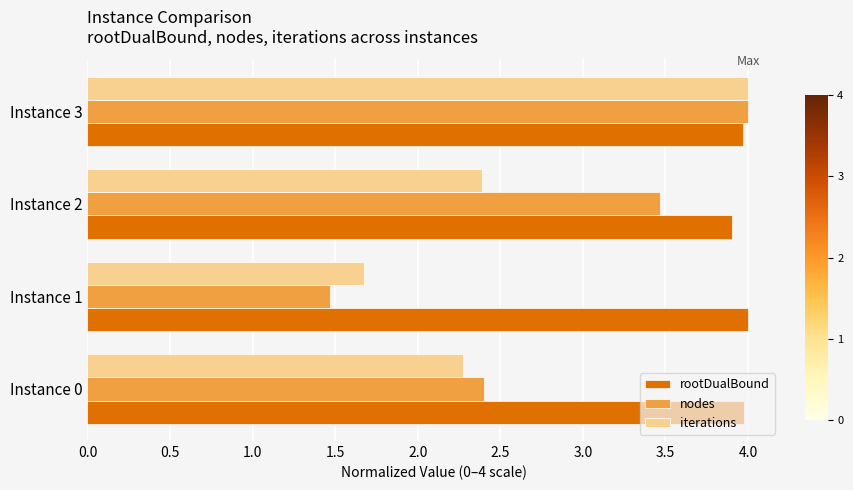

What is the average value of the nodes series?

2.8